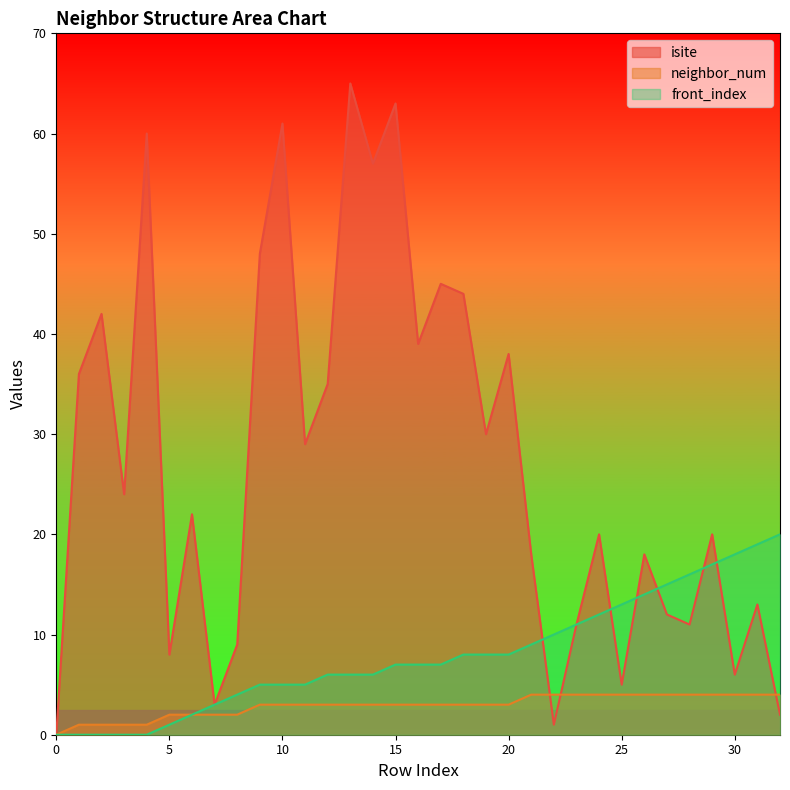

Which series ends up on top after the final intersection of front_index and isite?

front_index